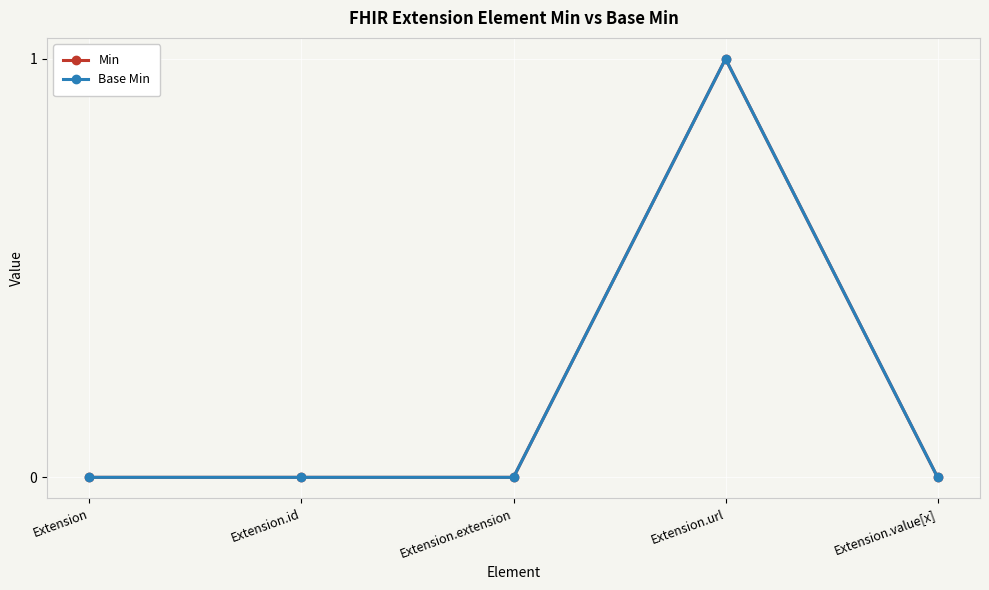

What is the approximate value of Base Min at Extension.url?

1